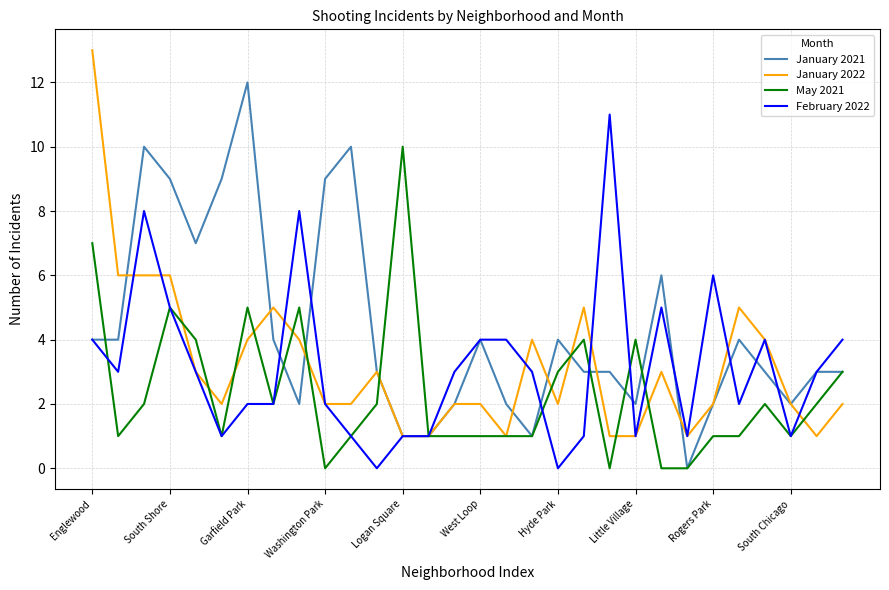

What is the maximum value shown in the chart?

13